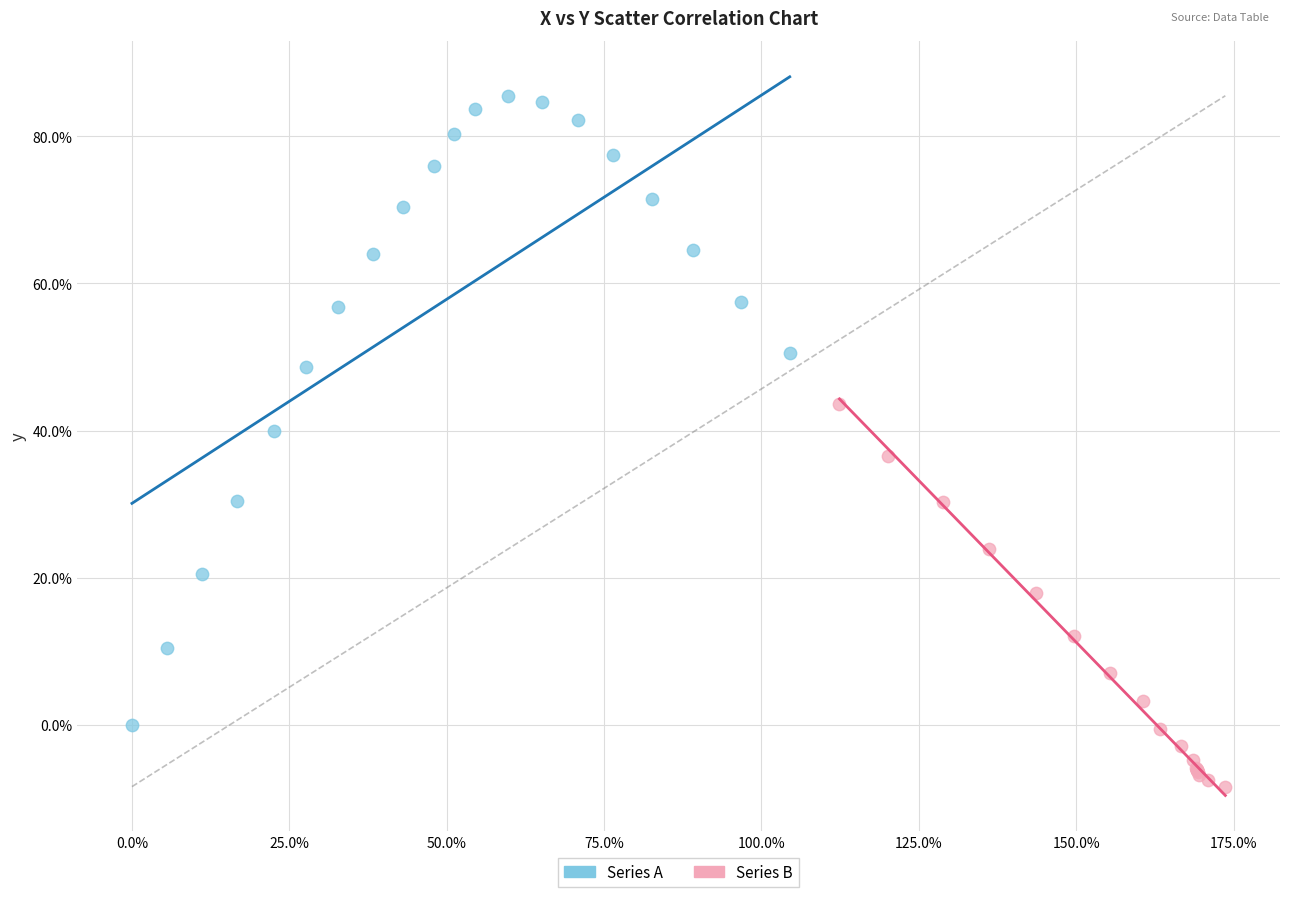

Which series has the largest Y range (max minus min)?

Series A